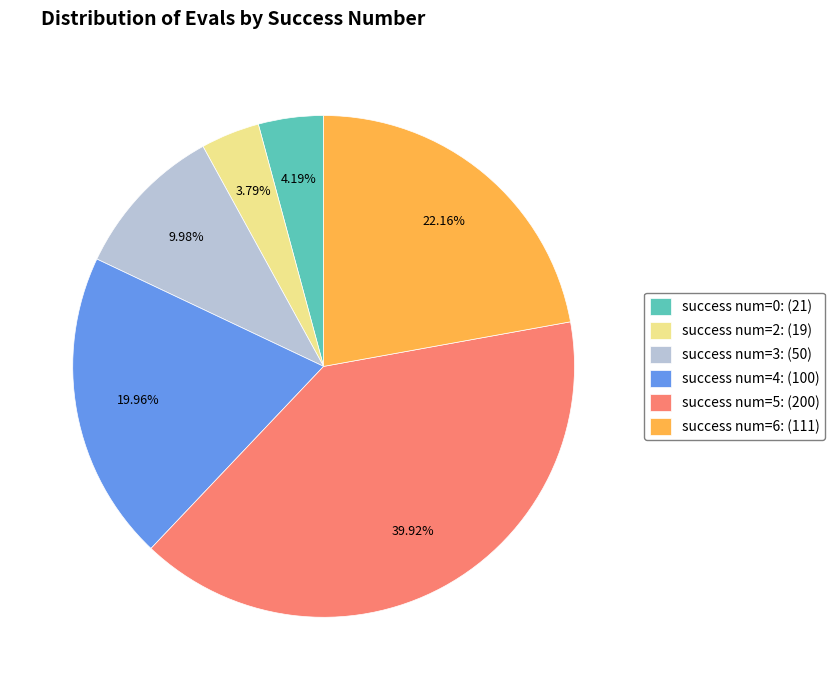

How many slices are in this pie chart?

6